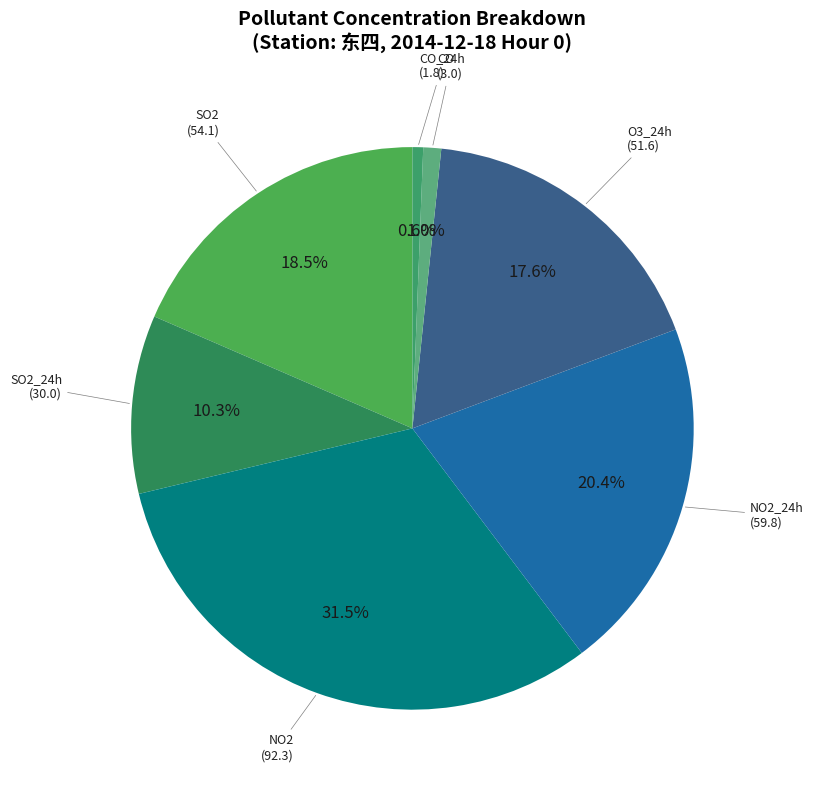

Is there a majority slice in this chart?

No